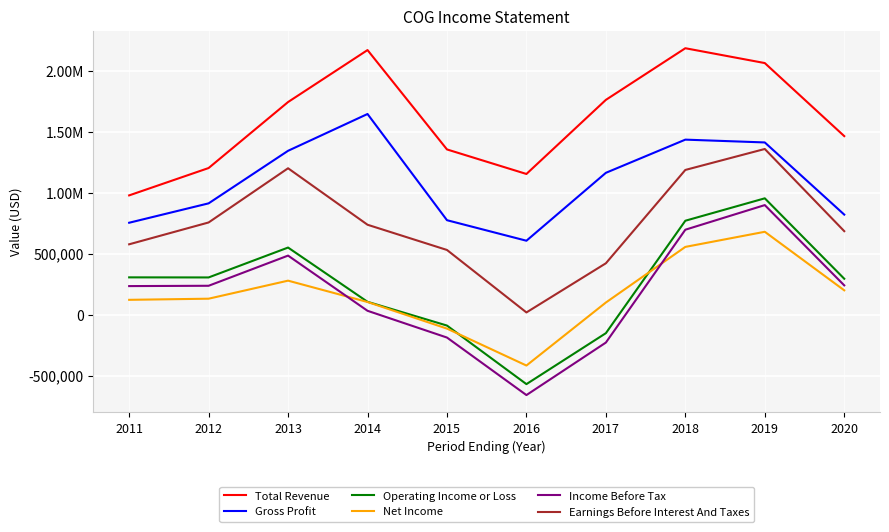

Does the chart display data point markers on the line(s)?

No